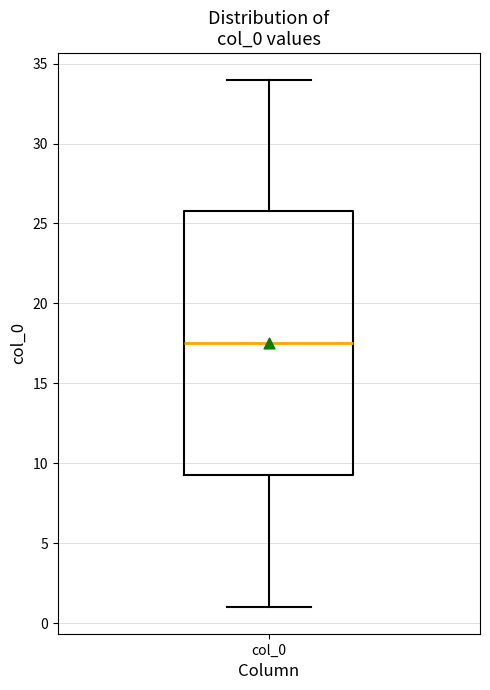

Where does the lower whisker of the box for col_0 end on the y-axis? The values are not printed on the chart, so give them approximately, as read against the axis.

1.0